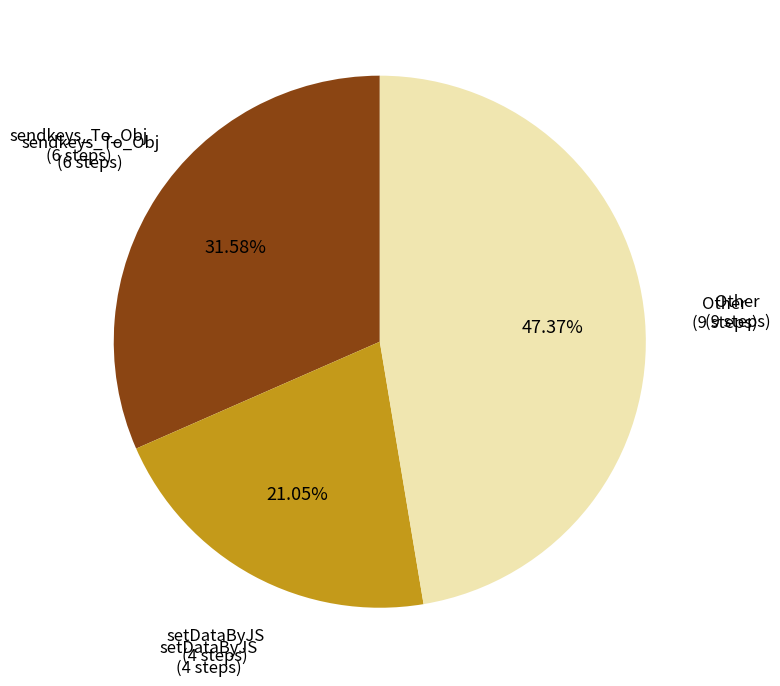

Does Other (9 steps) account for over 50% of the chart?

No